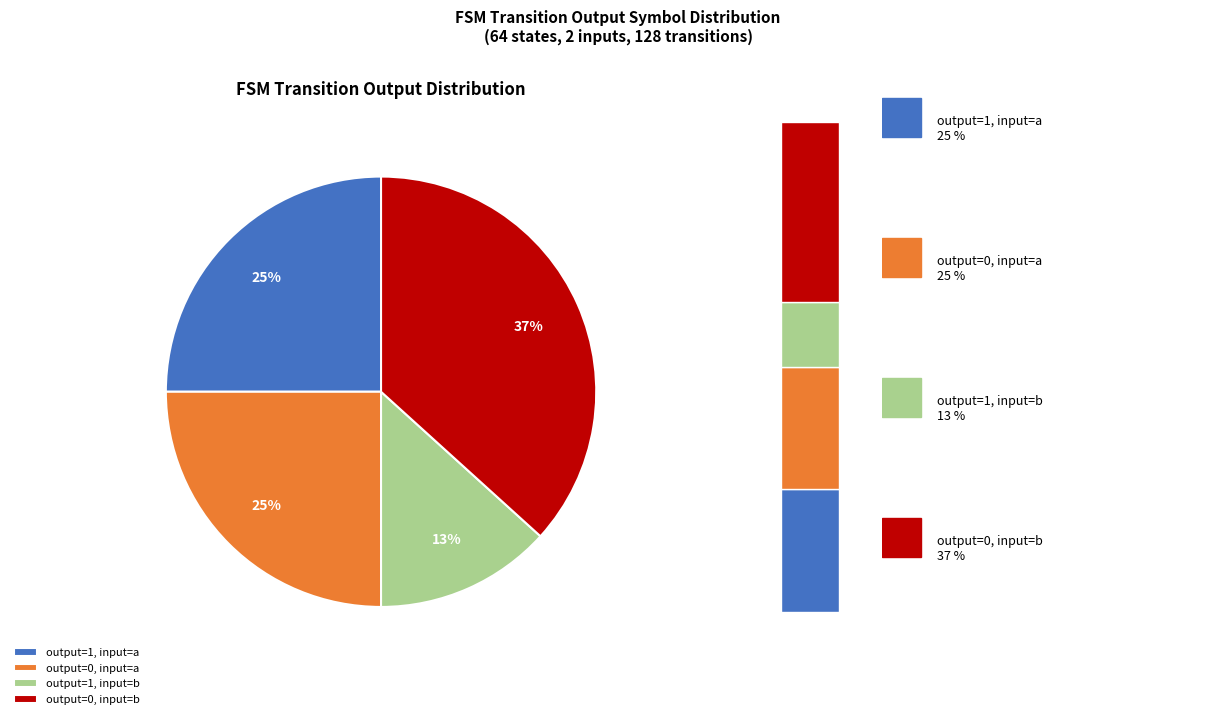

What is the total percentage of output_symbol=0 (input a) and output_symbol=1 (input a)?

50.0%